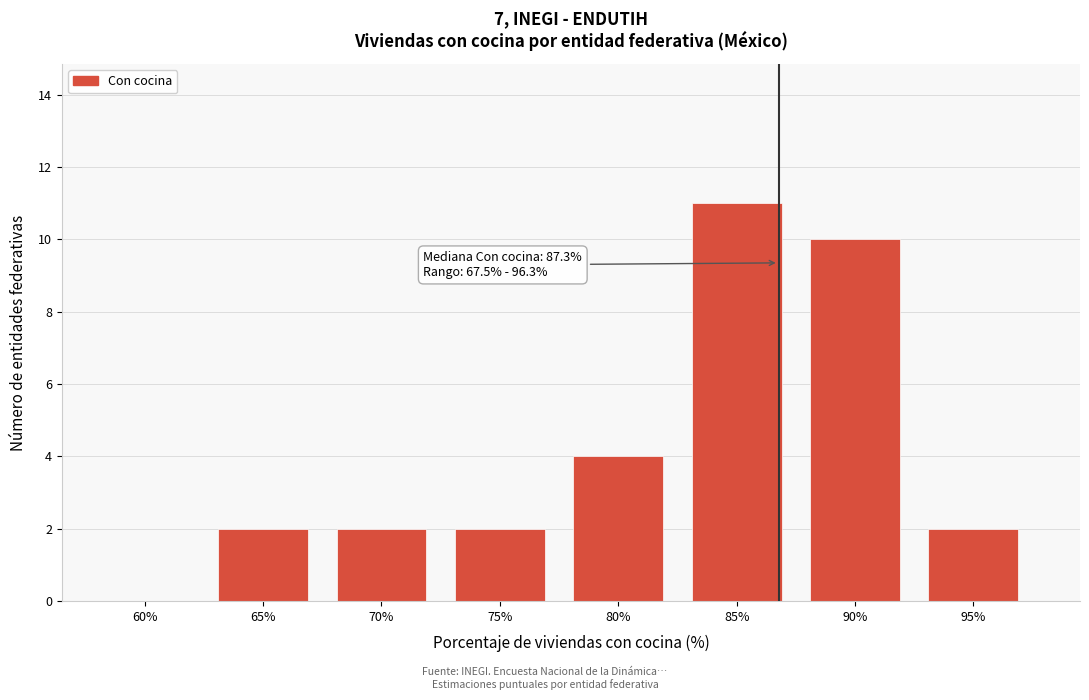

Reading left to right, list all the values displayed in this chart.

60%=0	65%=2	70%=2	75%=2	80%=4	85%=11	90%=10	95%=2